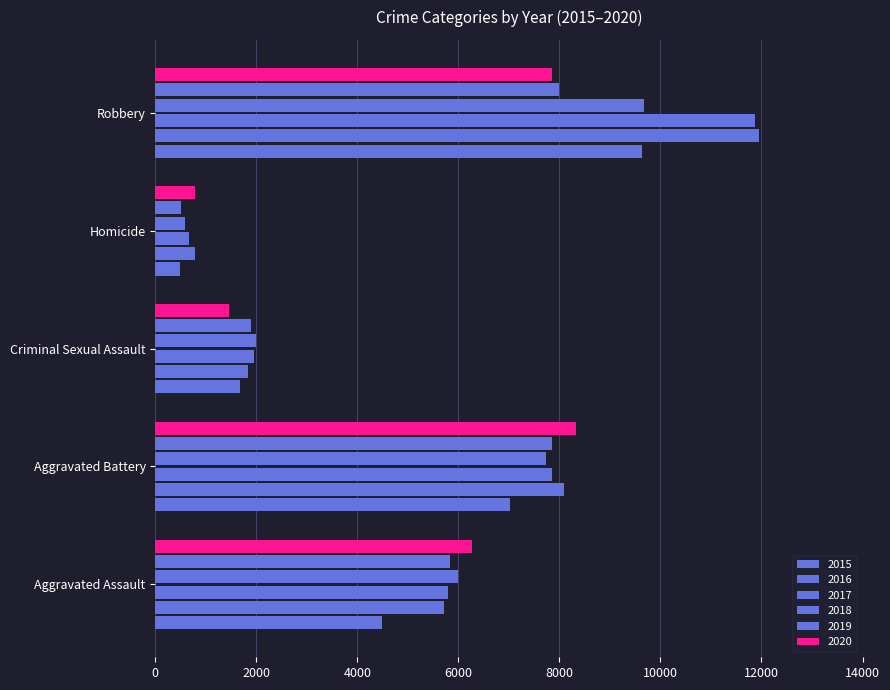

Count the number of data series in this chart.

6